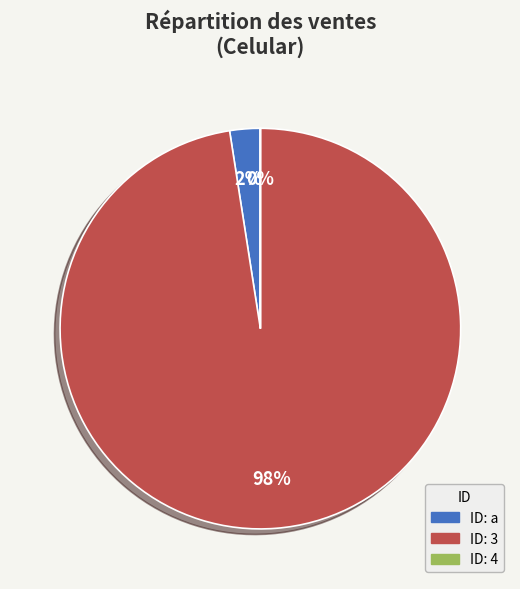

To the nearest percent, what is the difference between the largest and smallest slice percentages?

98%